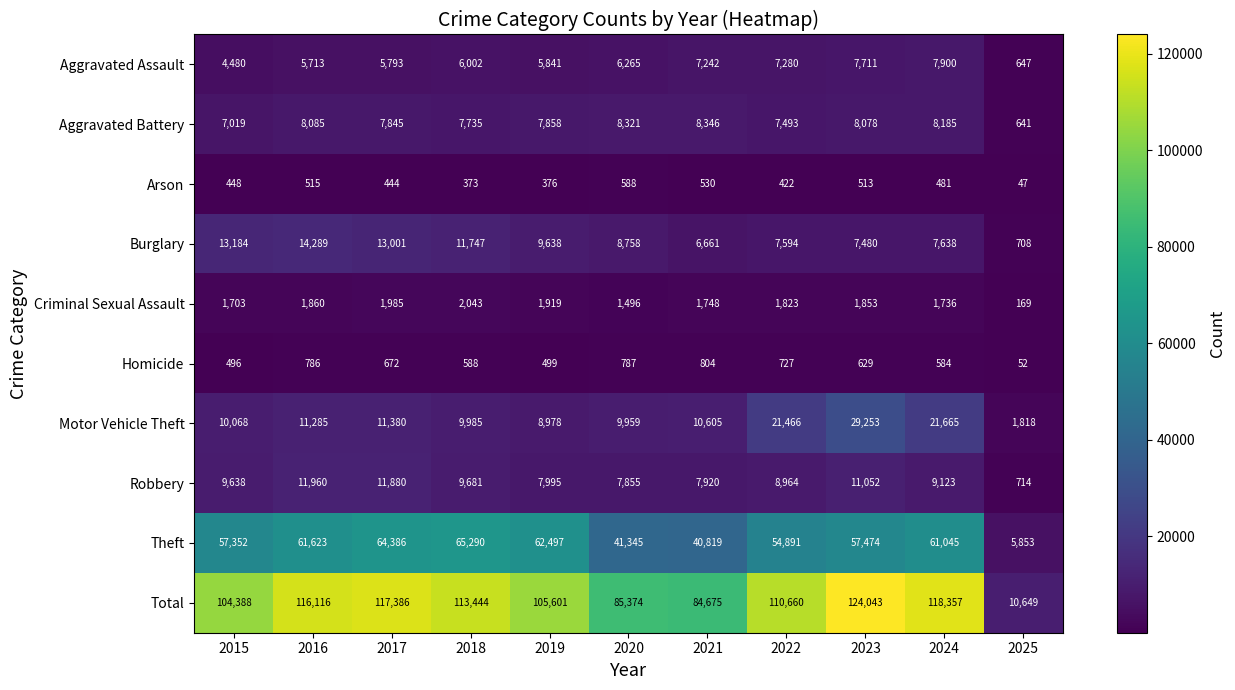

What is the average value of the Robbery series?

8798